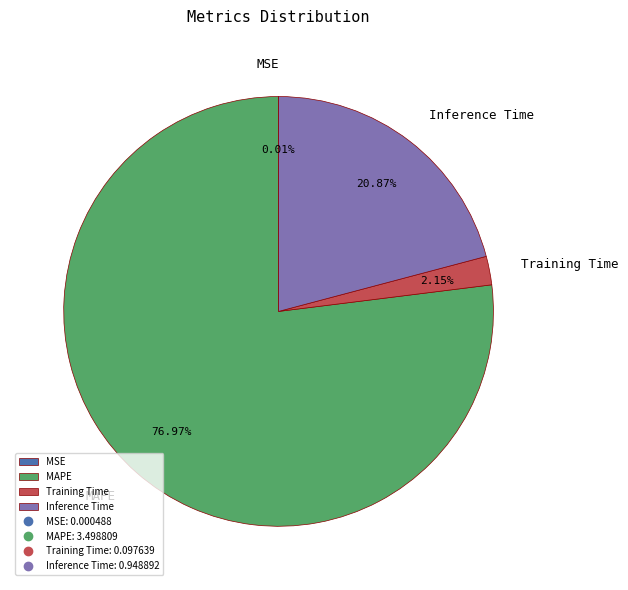

Does MAPE represent more than half of the total?

Yes